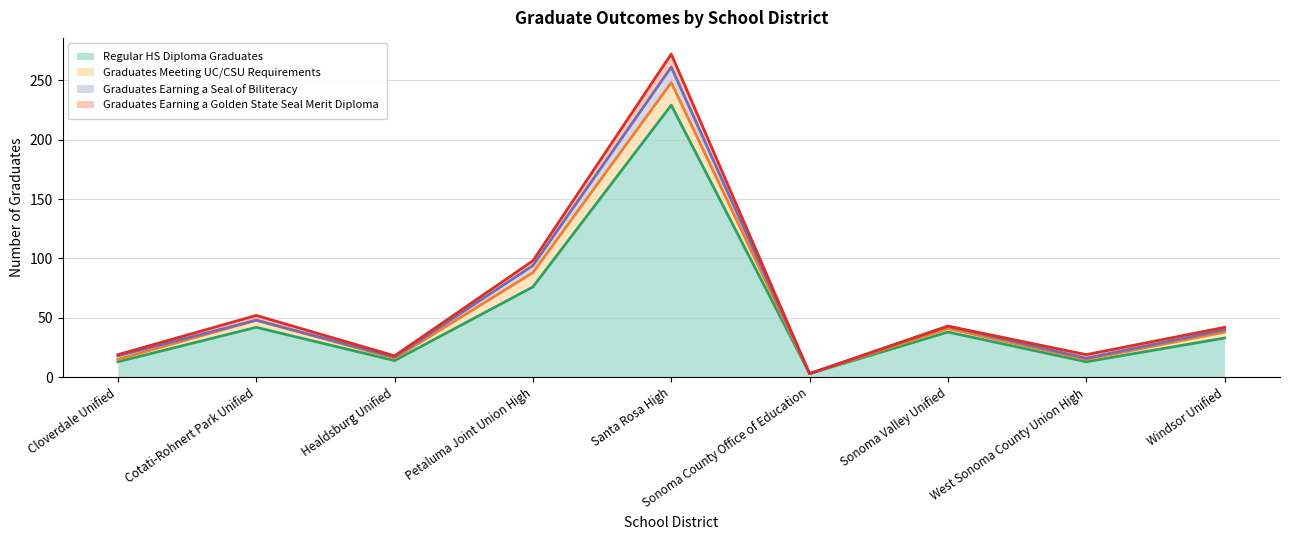

The value of Graduates Earning a Golden State Seal Merit Diploma at Sonoma Valley Unified is 3. True or false?

False